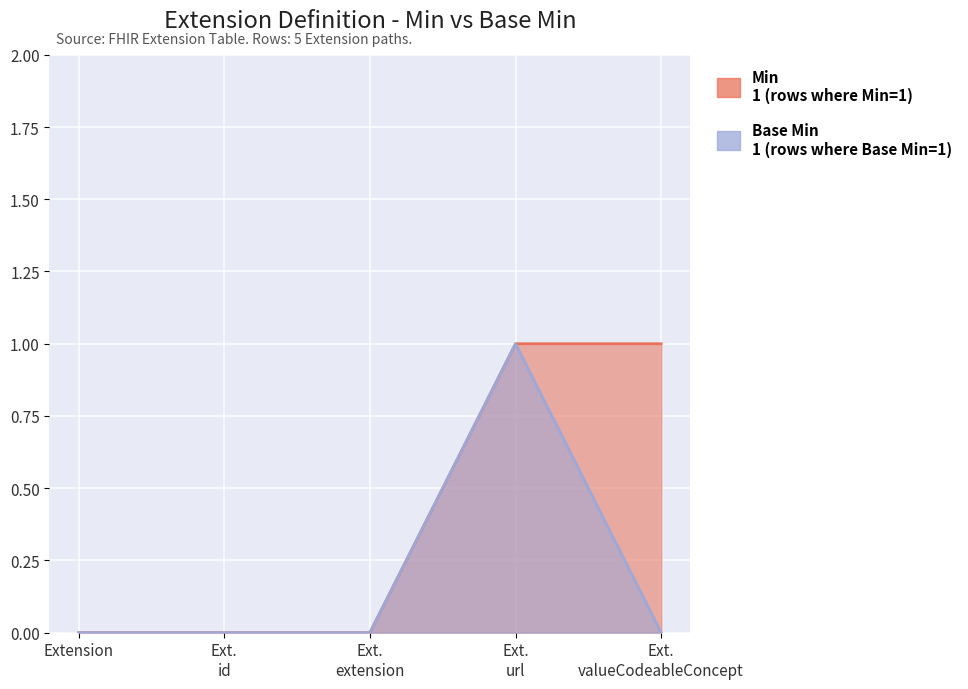

What is the maximum value for Base Min?

1